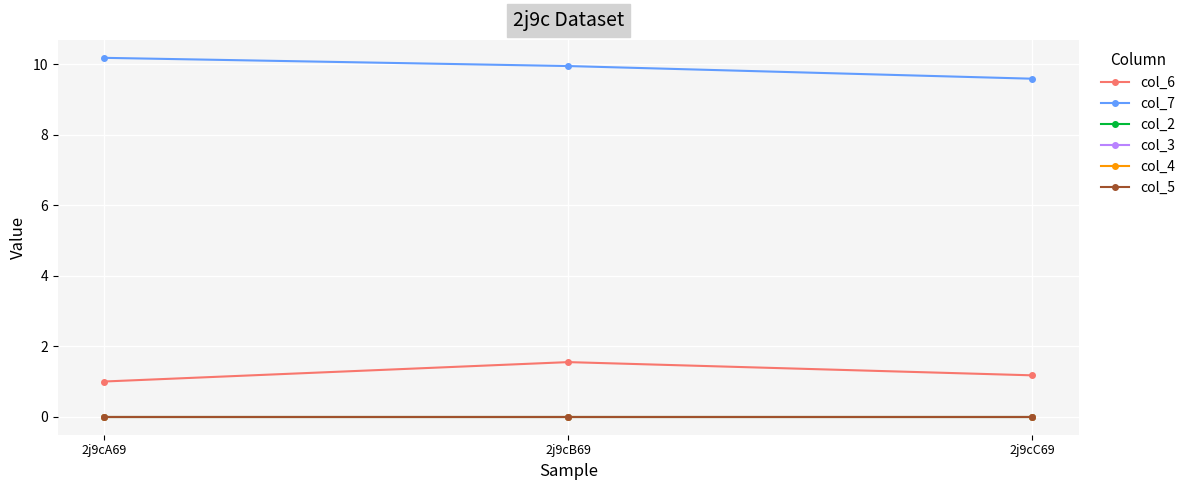

Is this an area chart (filled region under the line)?

No